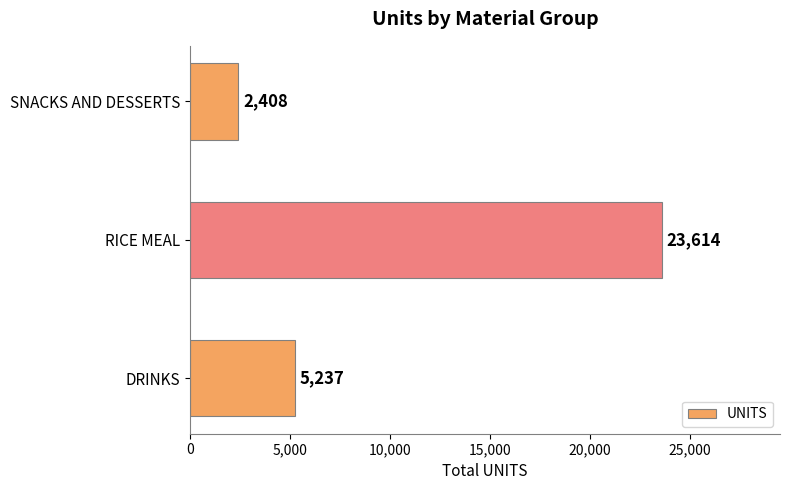

Is it true that the value at DRINKS is 8458.2?

False